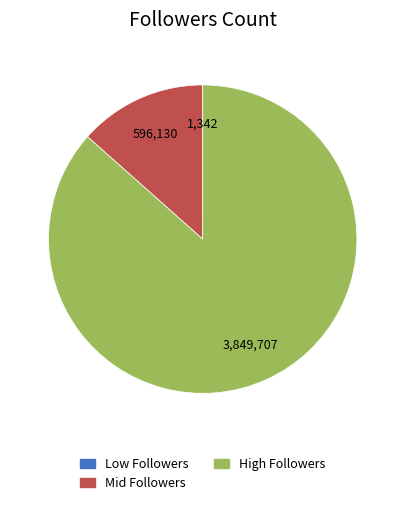

What is the majority slice?

High Followers